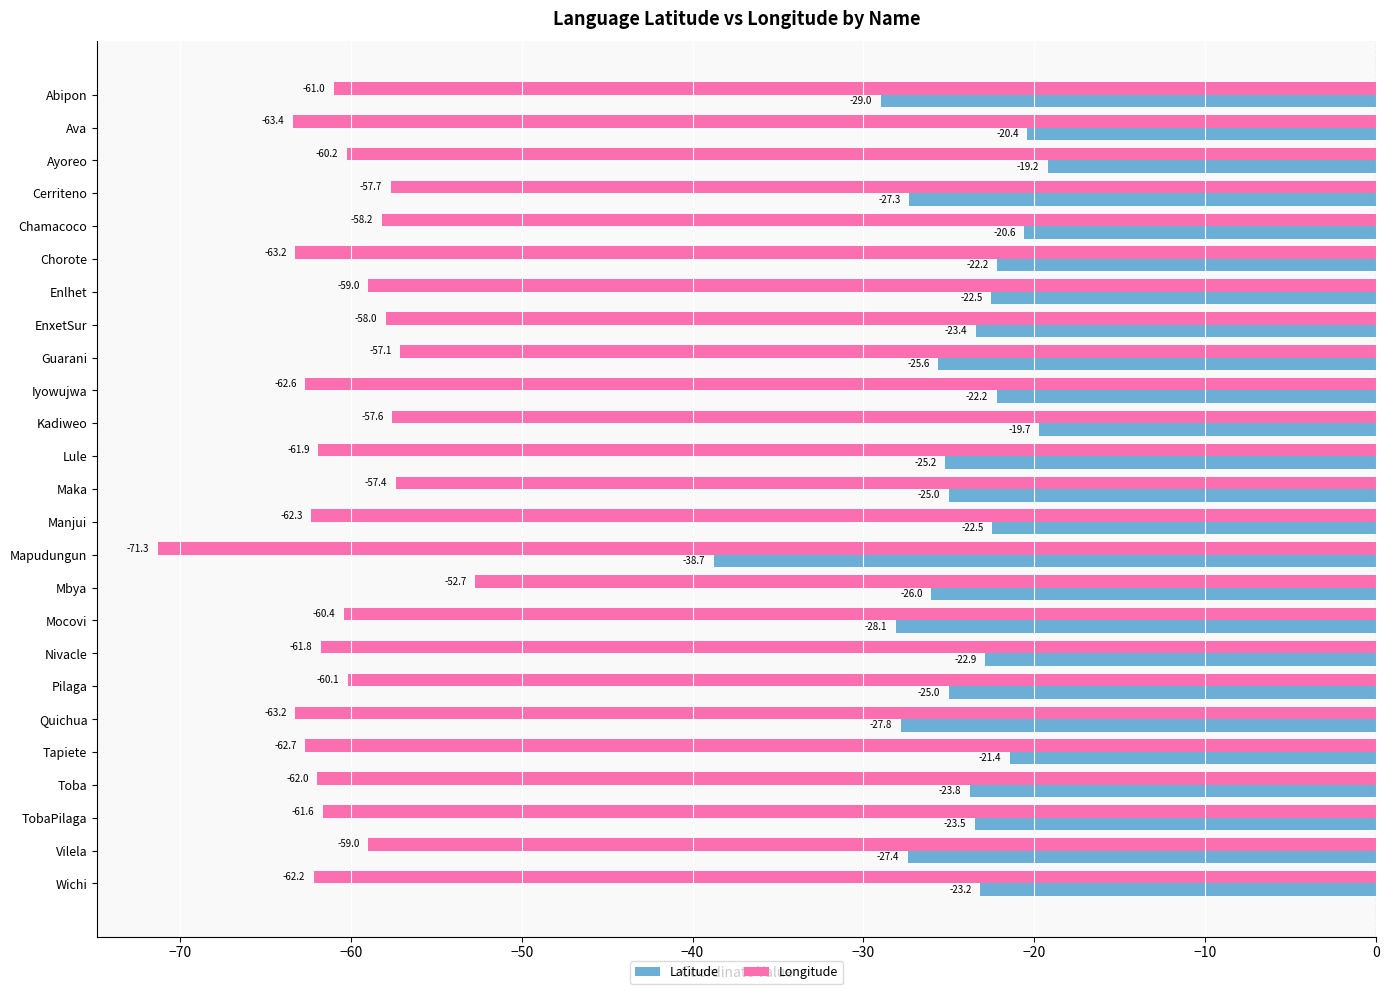

Count the number of data series in this chart.

2